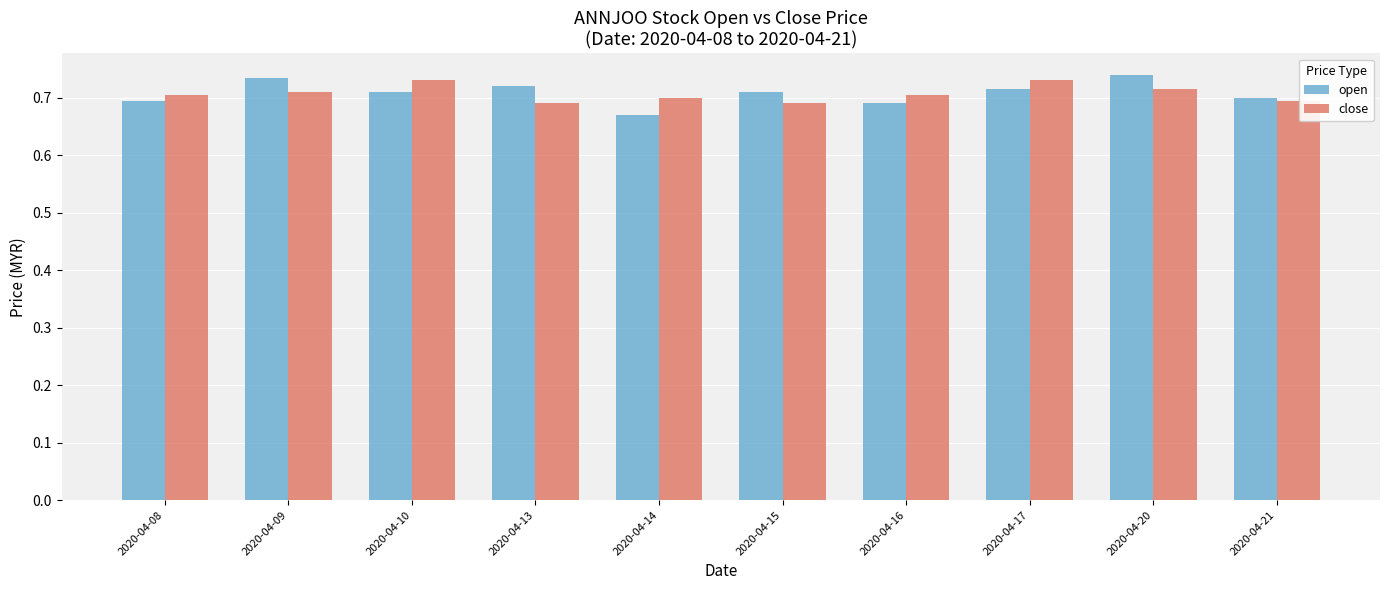

Does the chart contain any negative values?

No